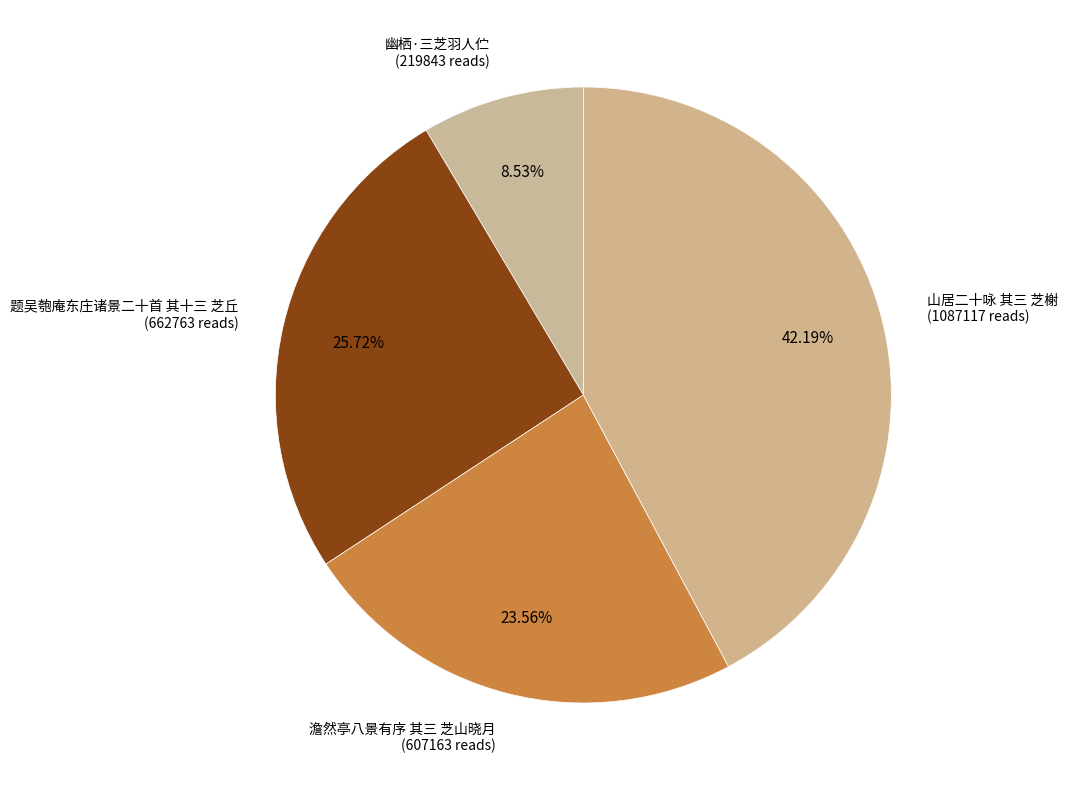

To the nearest percent, what is the average slice percentage?

25%